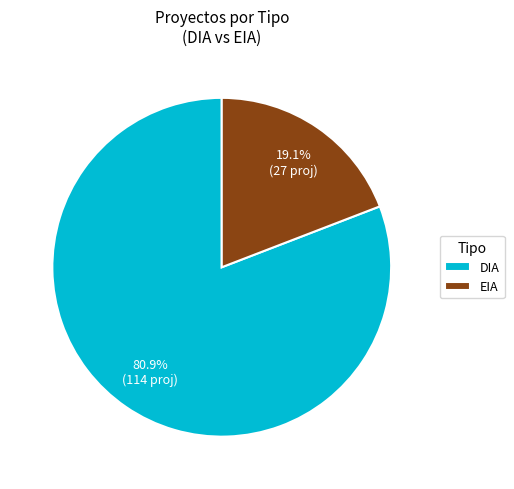

What is the smallest slice in the pie chart?

EIA